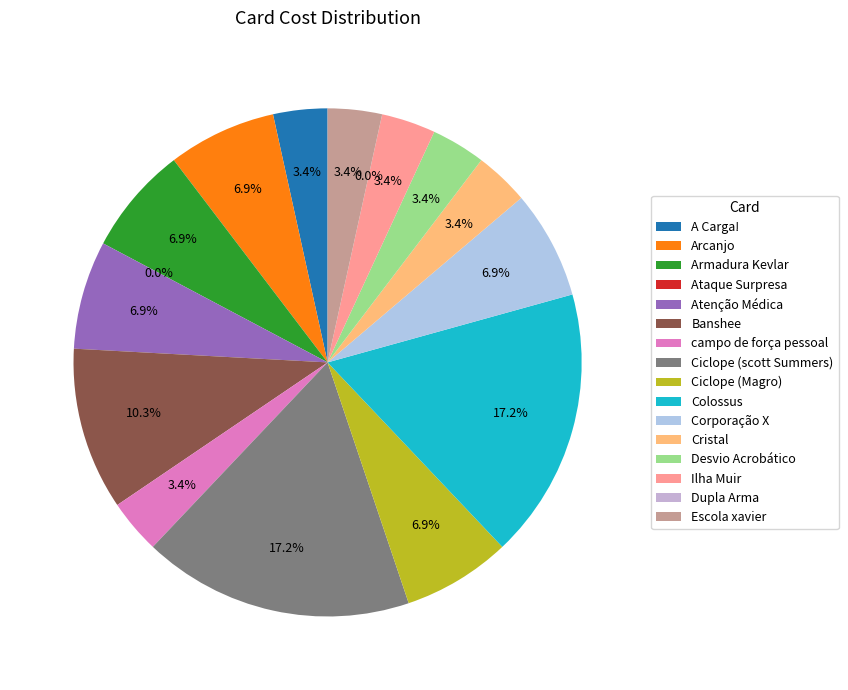

Does Atenção Médica represent more than half of the total?

No